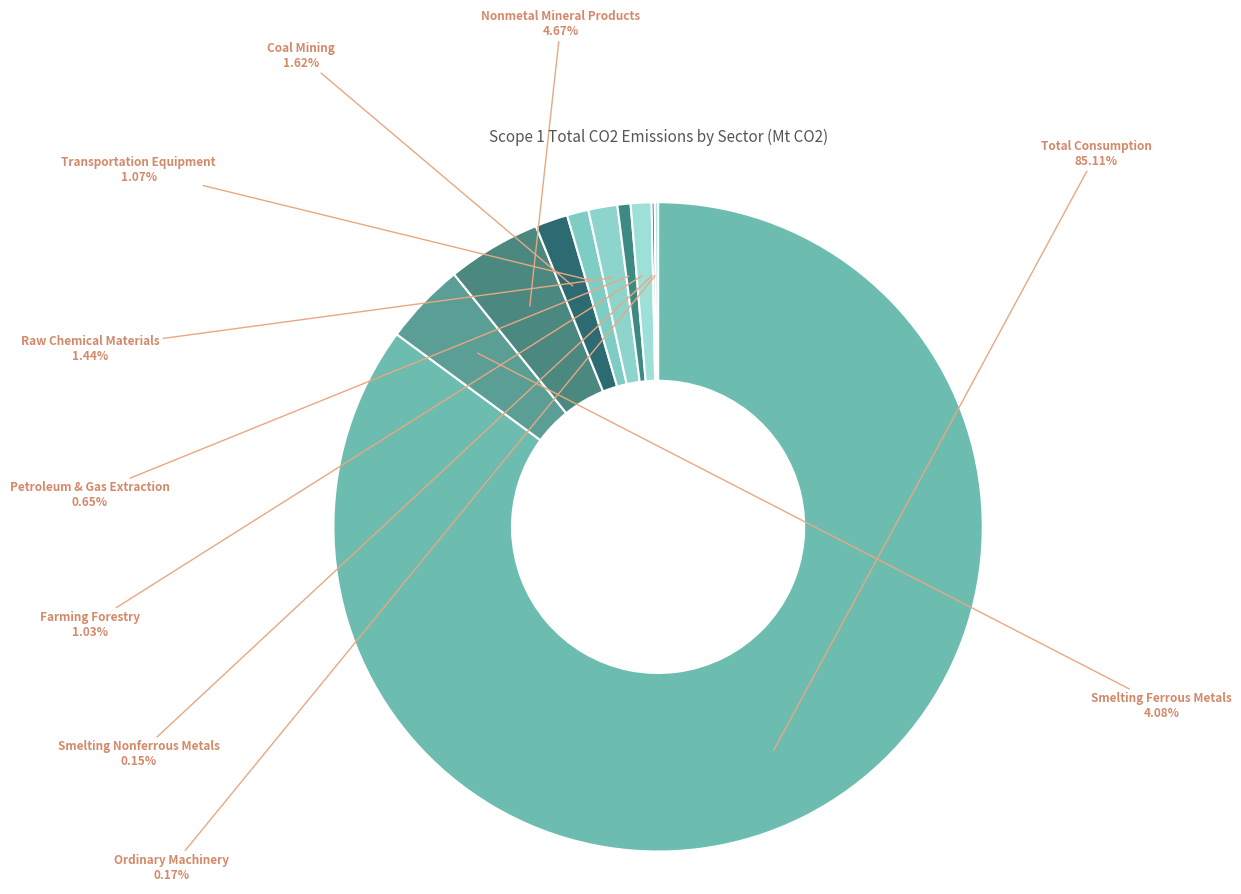

Which slice is the largest?

Total Consumption